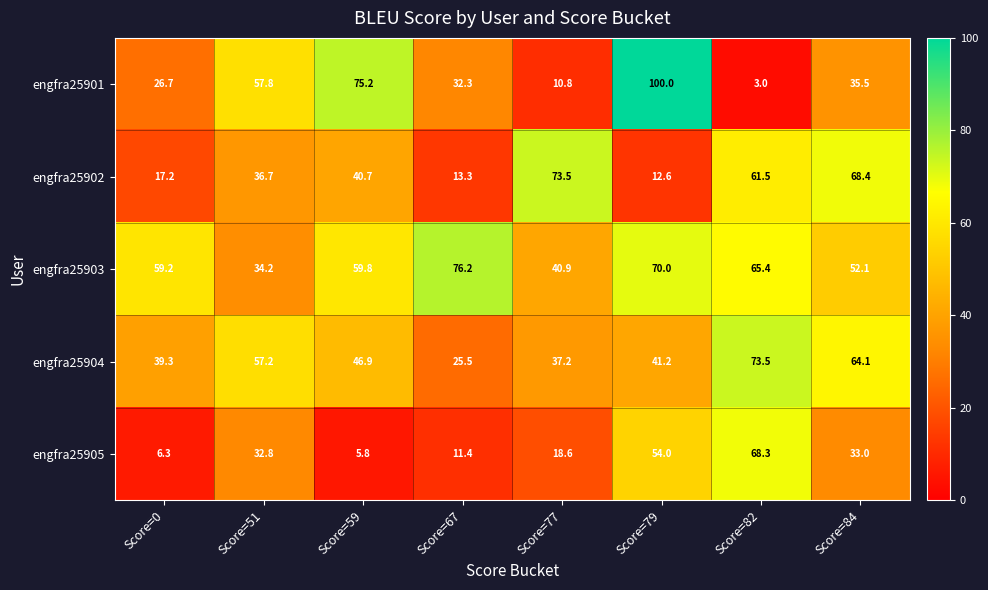

Which series has the largest range (max minus min)?

engfra25901